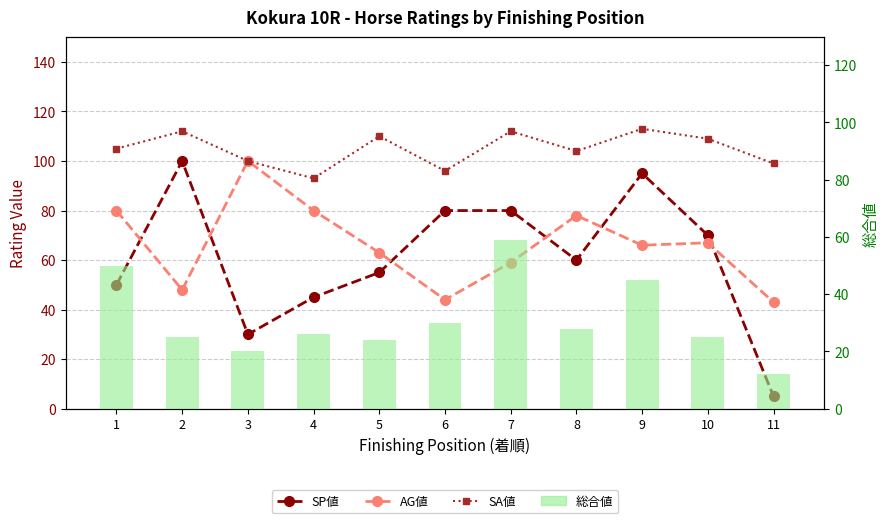

What is the value of the SA値 bar at the 1st from the left?

105